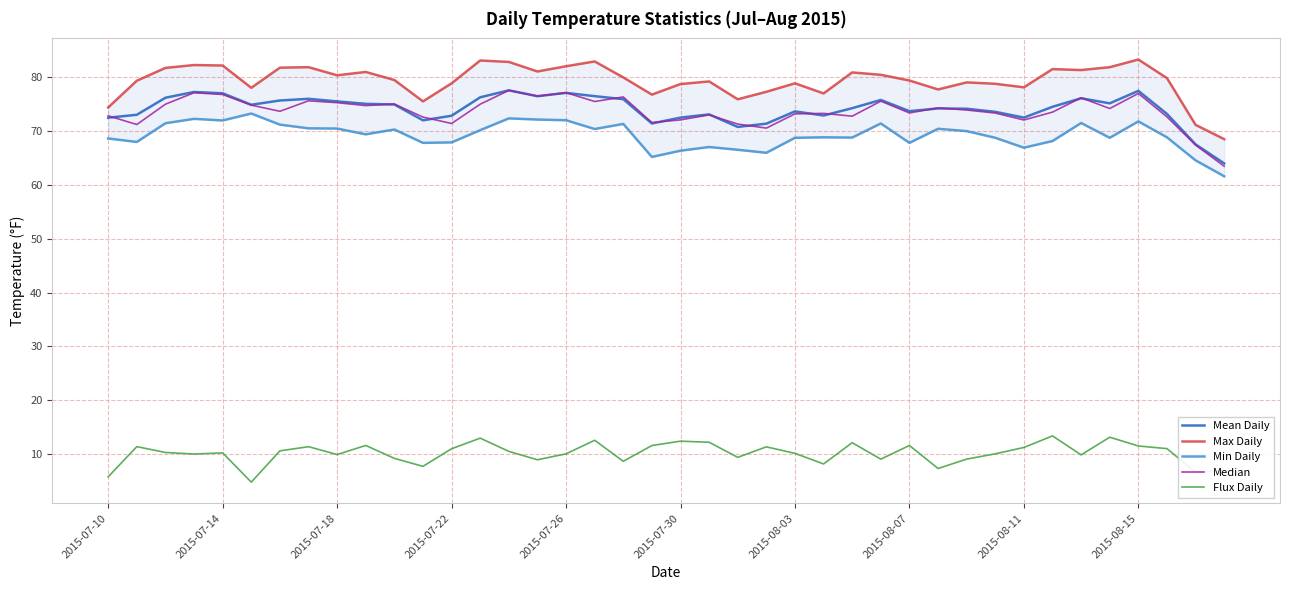

What is the highest value of the Flux Daily series?

13.4